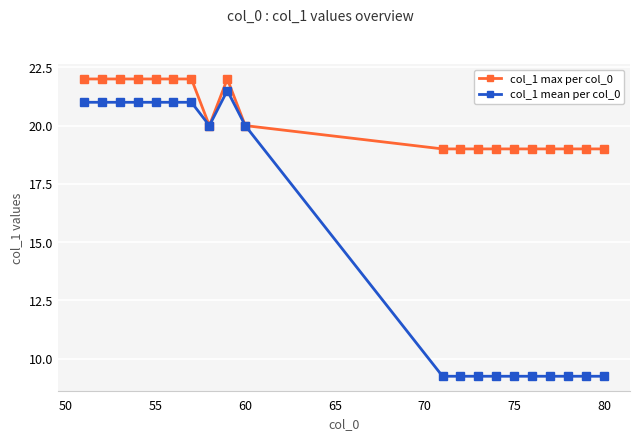

What is the maximum value for col_1 max per col_0?

22.0